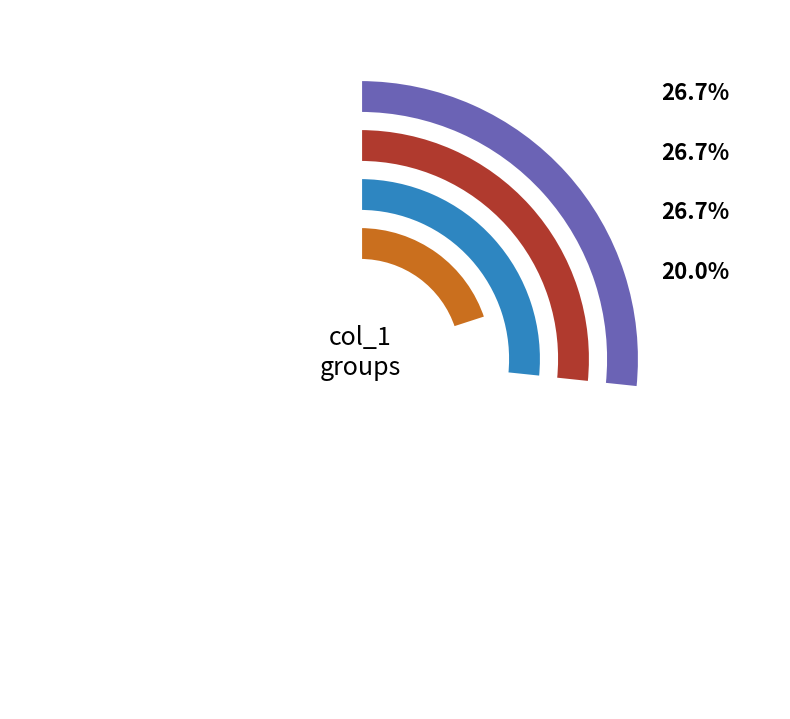

What is the ratio of the value at 23 to the value at 24?

1.0